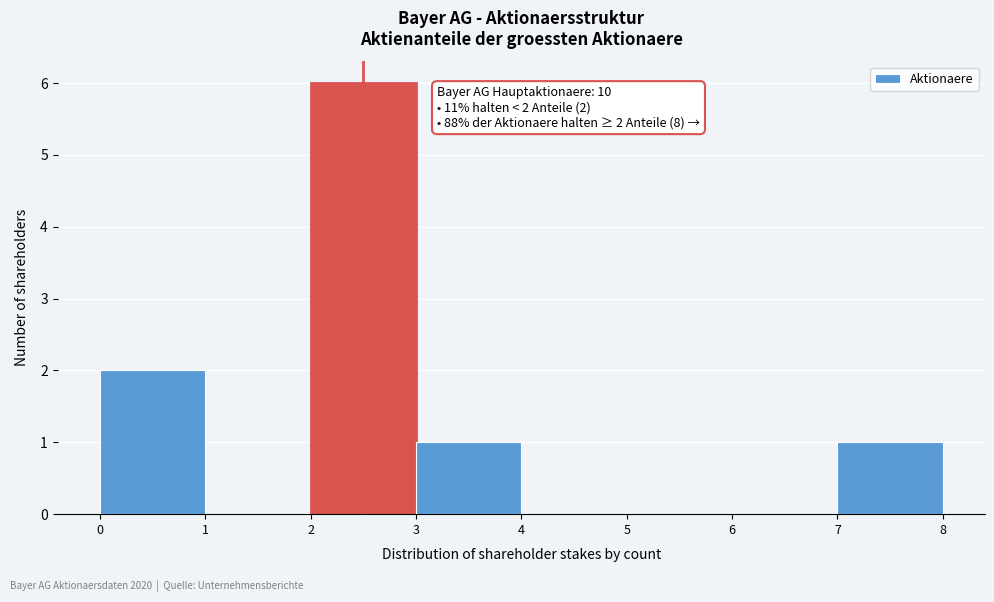

Over which range of the x-axis is the bar tallest?

2 to 3